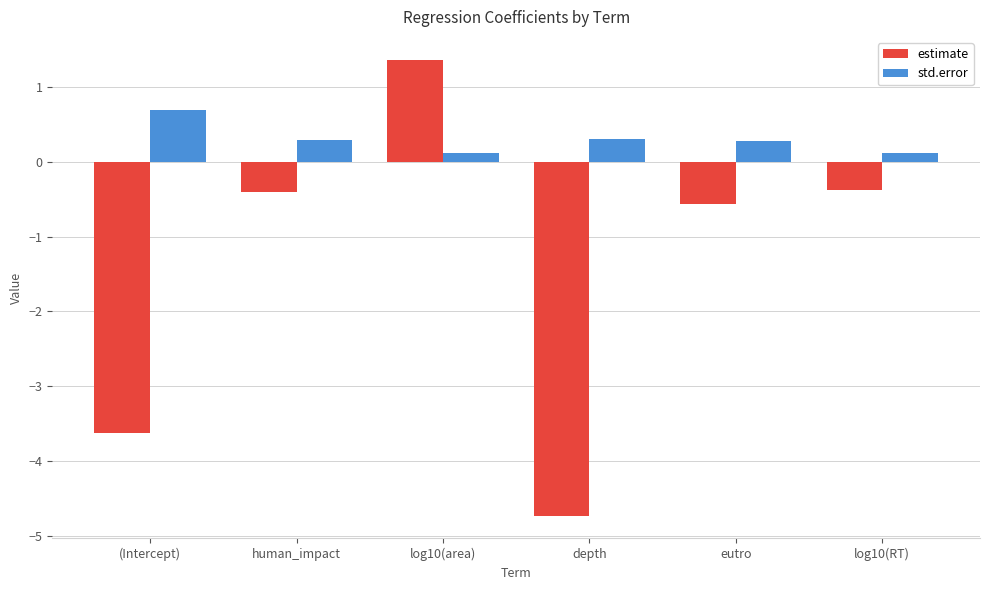

Which series changed the most between human_impact and log10(area)?

estimate